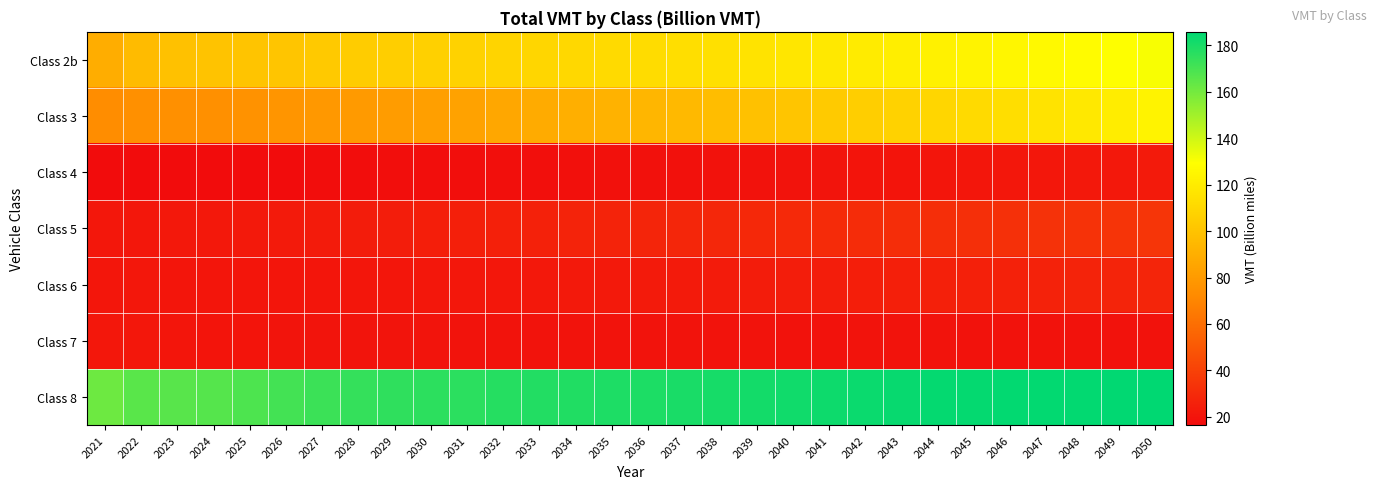

Reading left to right, list all the values displayed in this chart.

Class 2b: 2021=89.4	2022=96.0	2023=98.8	2024=100.1	2025=100.5	2026=101.4	2027=102.8	2028=104.2	2029=105.5	2030=106.6	2031=107.4	2032=108.3	2033=109.4	2034=110.4	2035=111.4	2036=112.5	2037=113.5	2038=114.6	2039=115.9	2040=117.0	2041=118.3	2042=119.7	2043=121.1	2044=122.5	2045=123.7	2046=125.0	2047=126.3	2048=127.8	2049=129.2	2050=130.6
Class 3: 2021=73.5	2022=75.1	2023=74.7	2024=75.1	2025=76.2	2026=77.6	2027=78.8	2028=80.0	2029=81.1	2030=82.5	2031=84.2	2032=86.2	2033=88.1	2034=89.9	2035=91.8	2036=93.5	2037=95.4	2038=97.3	2039=99.1	2040=101.1	2041=103.2	2042=105.3	2043=107.3	2044=109.2	2045=111.2	2046=113.4	2047=115.8	2048=118.1	2049=120.5	2050=123.3
Class 4: 2021=16.5	2022=16.8	2023=16.6	2024=16.5	2025=16.6	2026=16.7	2027=16.9	2028=17.1	2029=17.3	2030=17.4	2031=17.6	2032=17.9	2033=18.1	2034=18.3	2035=18.6	2036=18.7	2037=19.0	2038=19.2	2039=19.5	2040=19.7	2041=19.9	2042=20.2	2043=20.5	2044=20.8	2045=21.0	2046=21.3	2047=21.6	2048=21.8	2049=22.1	2050=22.5
Class 5: 2021=21.2	2022=21.8	2023=21.9	2024=22.1	2025=22.4	2026=22.9	2027=23.3	2028=23.8	2029=24.2	2030=24.6	2031=25.0	2032=25.5	2033=26.0	2034=26.5	2035=27.0	2036=27.5	2037=28.0	2038=28.5	2039=29.0	2040=29.5	2041=30.1	2042=30.6	2043=31.2	2044=31.7	2045=32.1	2046=32.6	2047=33.1	2048=33.5	2049=34.0	2050=34.6
Class 6: 2021=21.1	2022=21.2	2023=20.8	2024=20.5	2025=20.5	2026=20.6	2027=20.7	2028=20.9	2029=21.1	2030=21.2	2031=21.4	2032=21.7	2033=22.0	2034=22.2	2035=22.4	2036=22.7	2037=23.0	2038=23.3	2039=23.6	2040=23.9	2041=24.2	2042=24.6	2043=25.0	2044=25.4	2045=25.7	2046=26.0	2047=26.4	2048=26.8	2049=27.1	2050=27.6
Class 7: 2021=21.5	2022=21.4	2023=20.8	2024=20.4	2025=20.2	2026=20.1	2027=20.1	2028=20.0	2029=19.9	2030=19.8	2031=19.8	2032=19.7	2033=19.7	2034=19.6	2035=19.6	2036=19.5	2037=19.5	2038=19.5	2039=19.5	2040=19.5	2041=19.5	2042=19.5	2043=19.5	2044=19.5	2045=19.5	2046=19.5	2047=19.5	2048=19.4	2049=19.4	2050=19.5
Class 8: 2021=161.5	2022=165.8	2023=166.0	2024=166.6	2025=168.2	2026=170.5	2027=172.4	2028=174.0	2029=175.0	2030=175.5	2031=176.1	2032=177.1	2033=177.8	2034=178.3	2035=179.0	2036=179.4	2037=180.0	2038=180.7	2039=181.3	2040=181.9	2041=182.6	2042=183.3	2043=184.0	2044=184.4	2045=184.6	2046=184.7	2047=184.9	2048=184.9	2049=185.1	2050=185.7